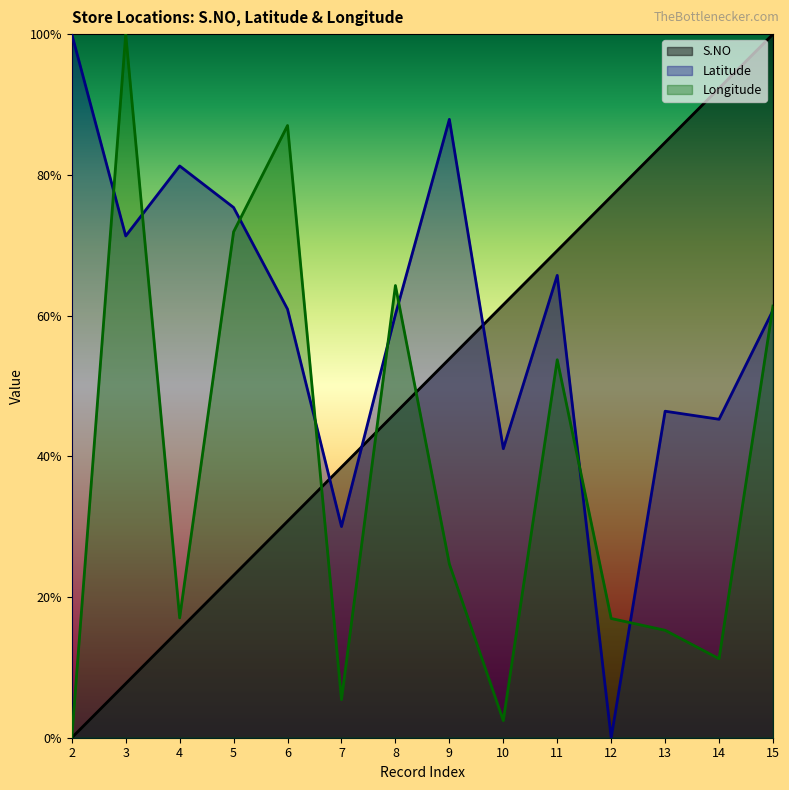

What are all the series names shown in the legend?

S.NO, Latitude, Longitude